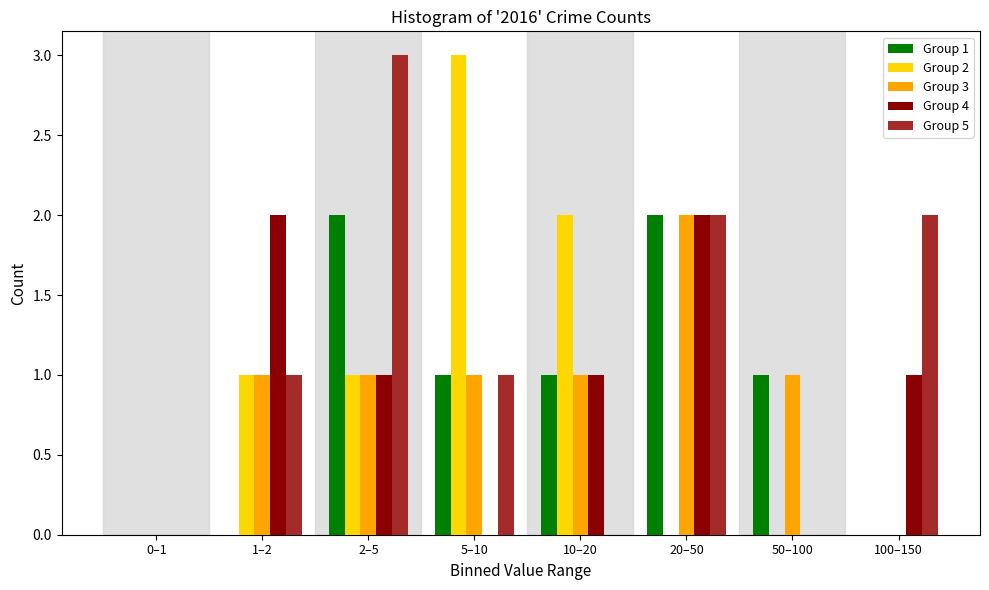

True or false: Group 5 has a value of 0 at 50–100.

True